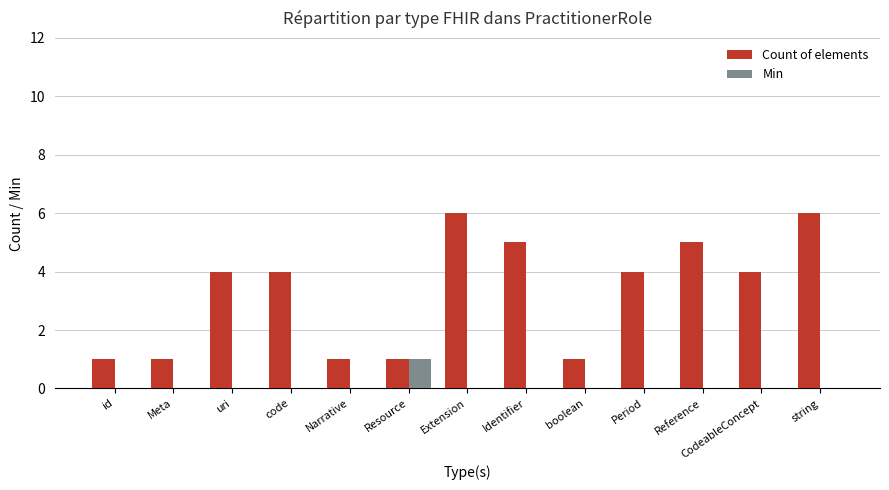

The Count of elements series shows 4 at uri. True or false?

True